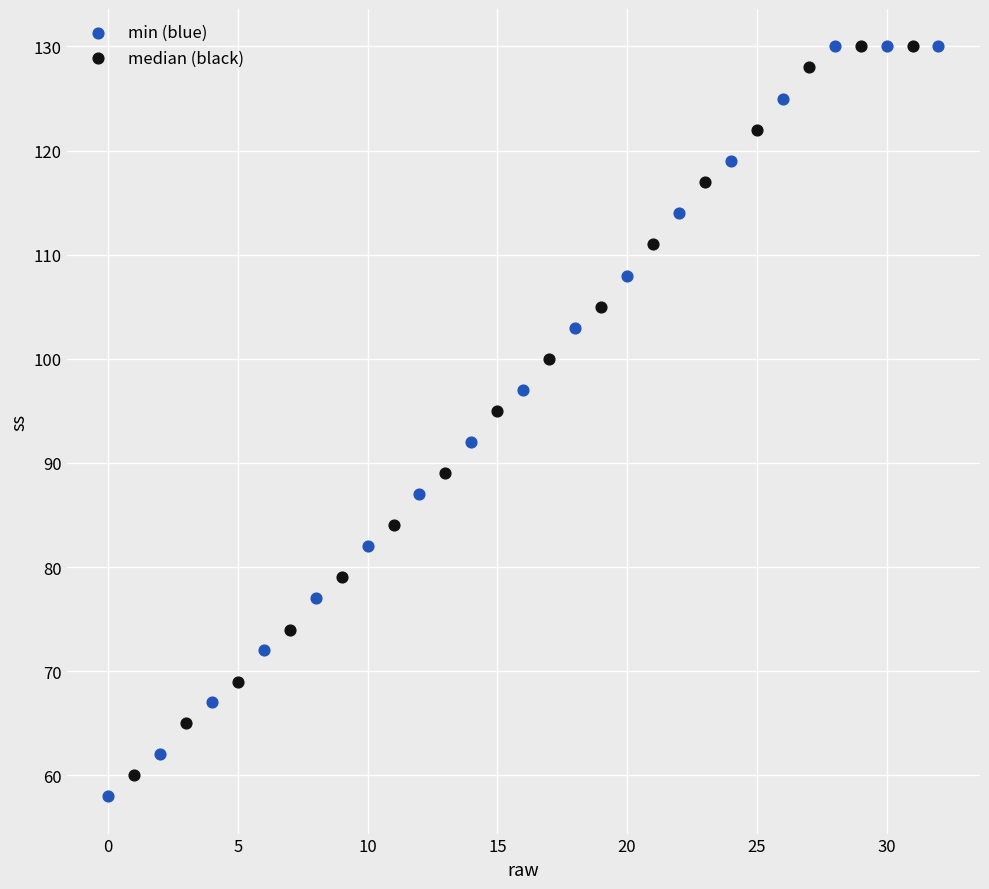

Which series has the largest Y range (max minus min)?

min (blue)